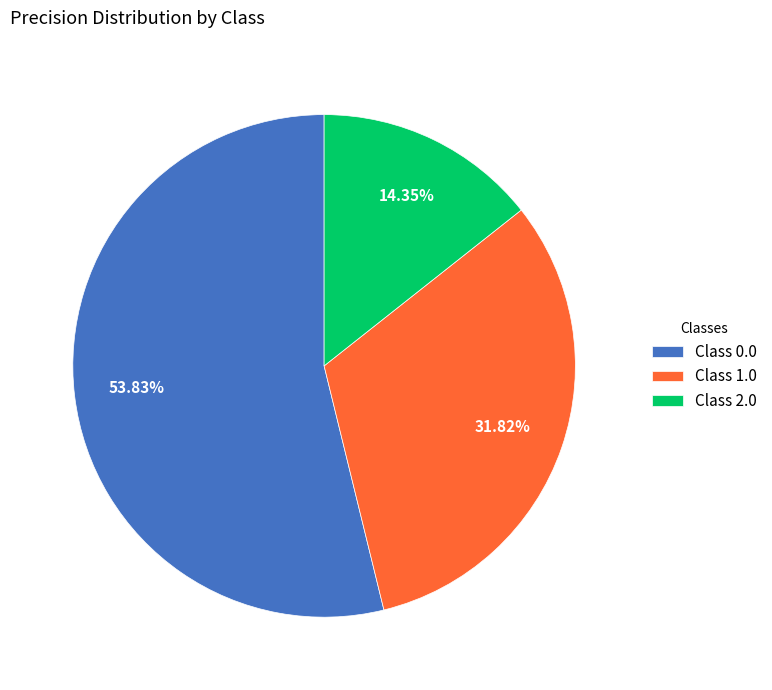

Count the number of slices in the pie.

3